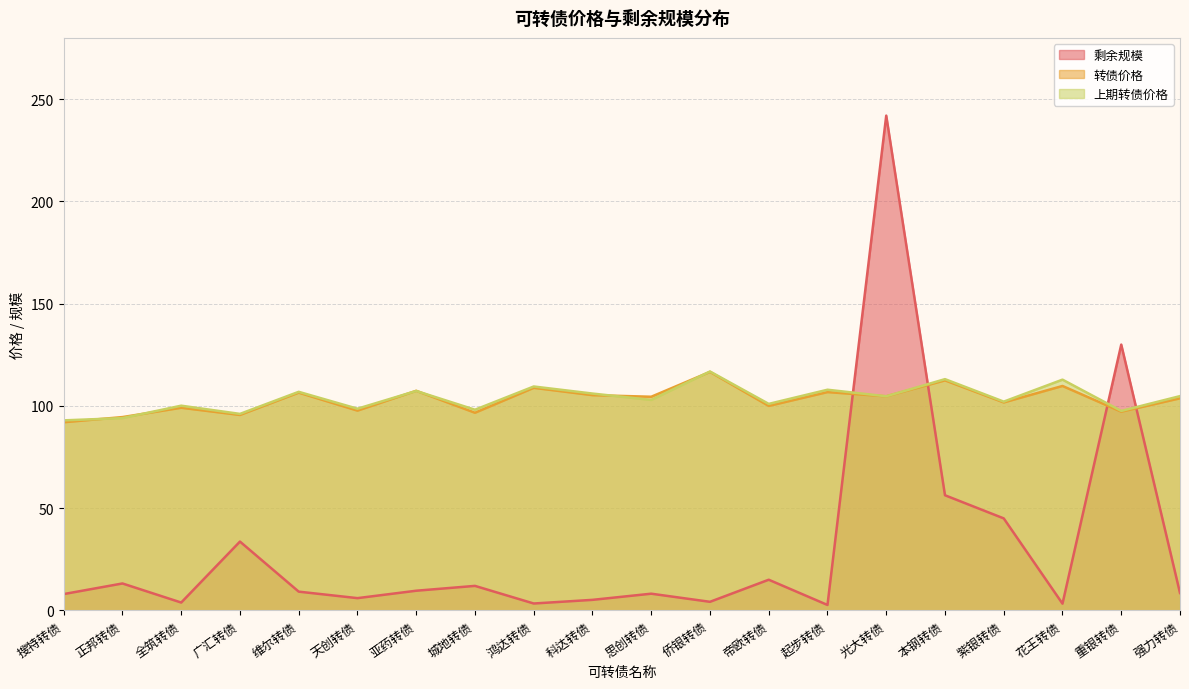

Where does the 上期转债价格 series first go above 104?

维尔转债